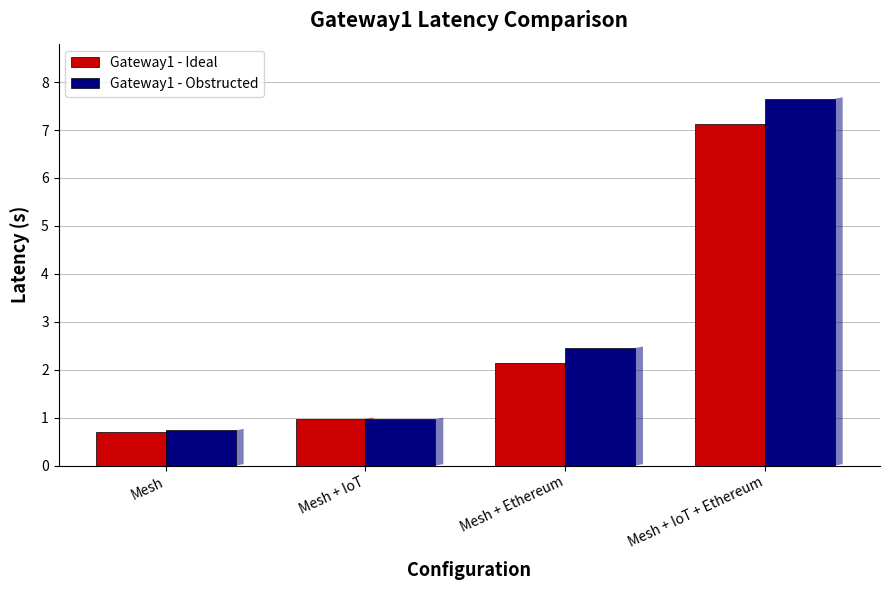

Reading left to right, extract all data points from this chart.

Gateway1 - Ideal: Mesh=0.7	Mesh + IoT=1.0	Mesh + Ethereum=2.1	Mesh + IoT + Ethereum=7.1
Gateway1 - Obstructed: Mesh=0.7	Mesh + IoT=1.0	Mesh + Ethereum=2.5	Mesh + IoT + Ethereum=7.7